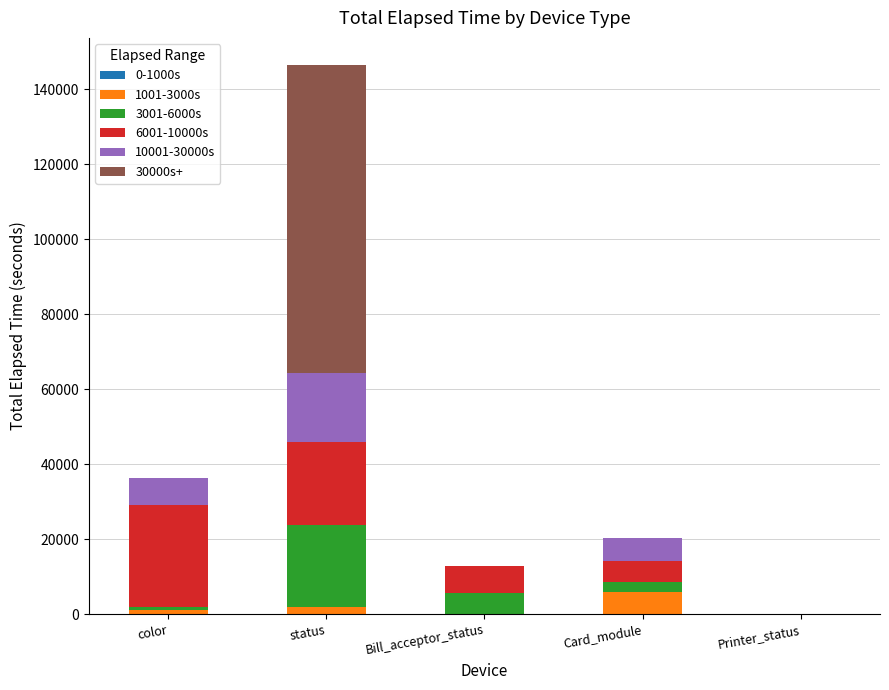

Where does the 3001-6000s series first go above 2685?

status